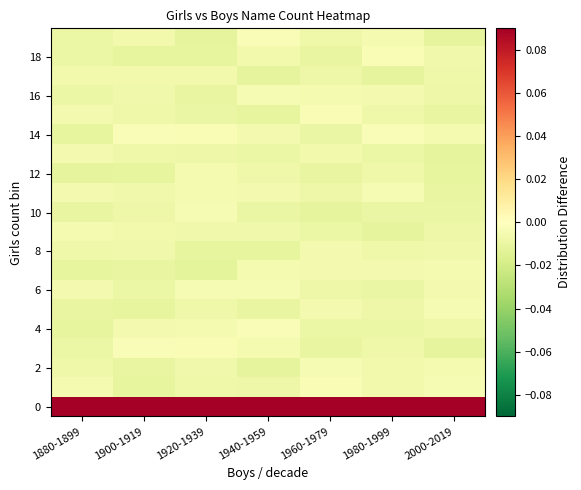

At which category does the chart reach its minimum across all series?

1920-1939